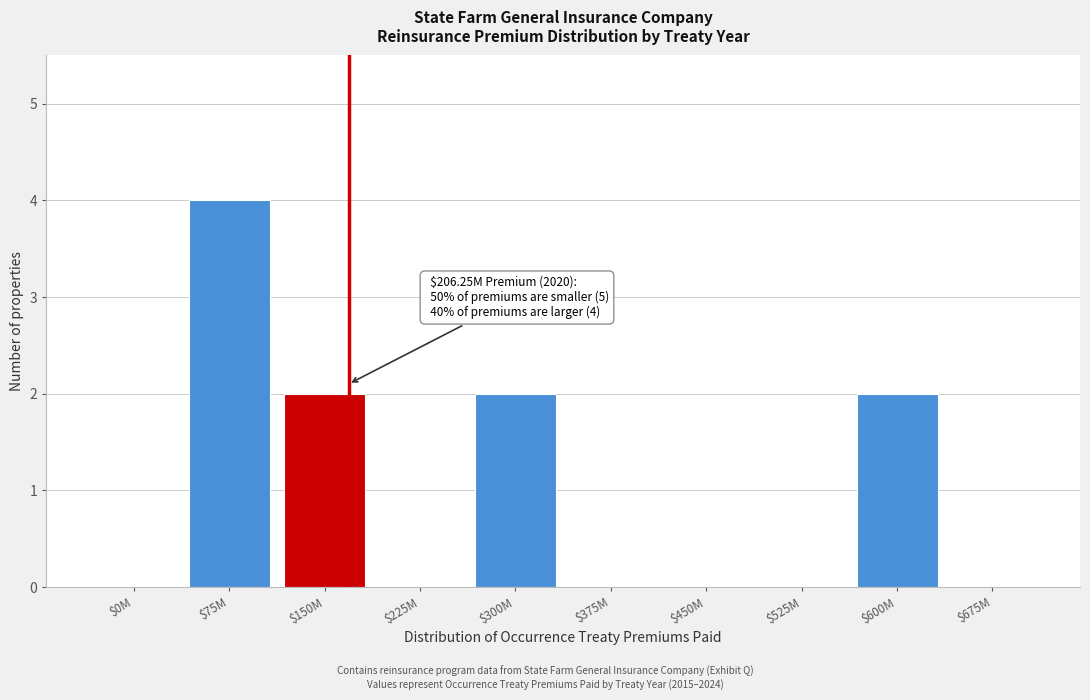

Is it true that the value at $375M is 0?

True